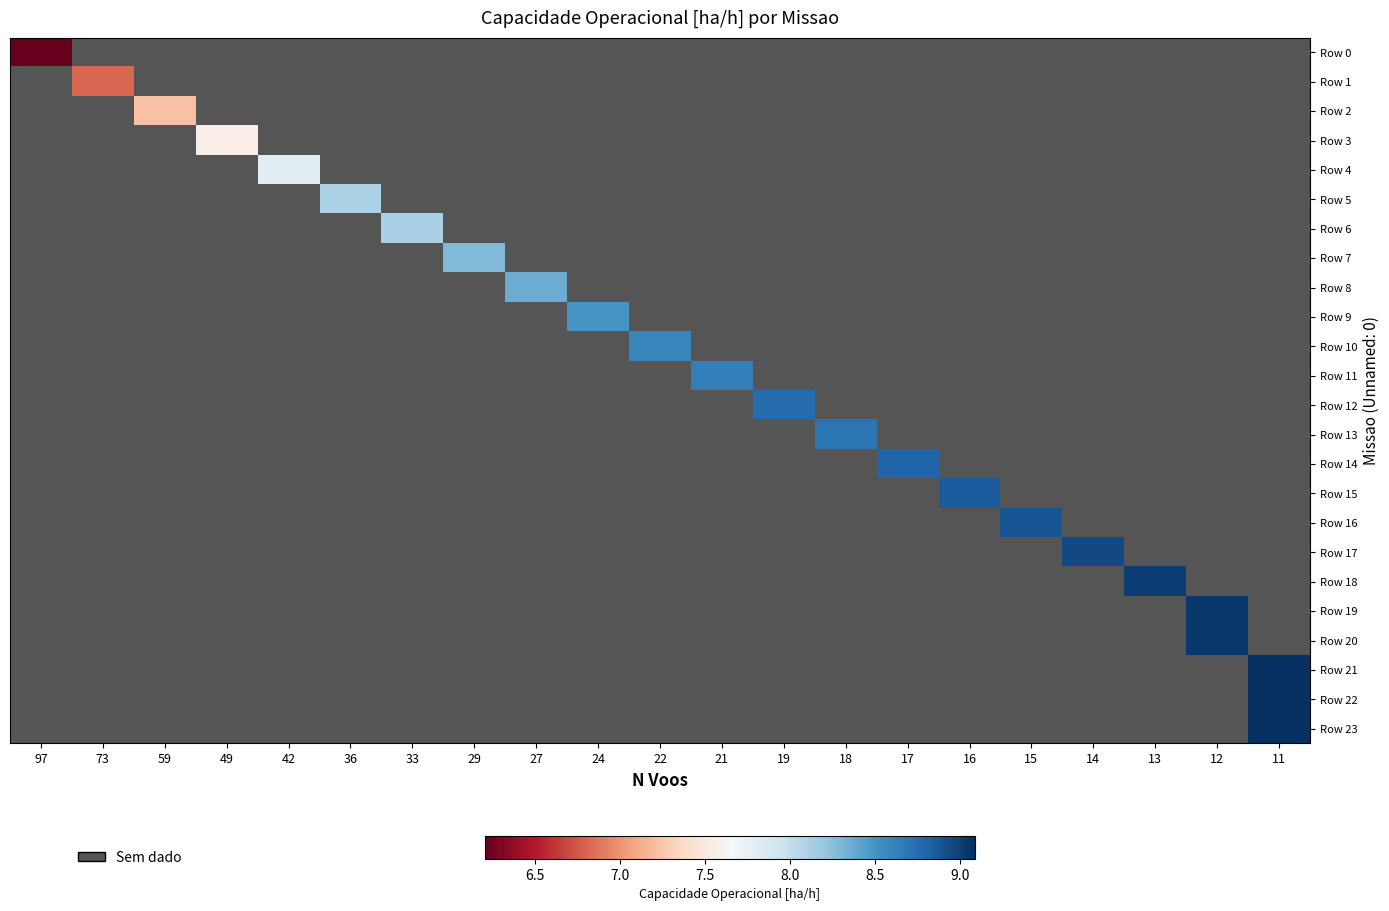

List the labels in order of row_18 value, smallest first.

97, 73, 59, 49, 42, 36, 33, 29, 27, 24, 22, 21, 19, 18, 17, 16, 15, 14, 13, 12, 11